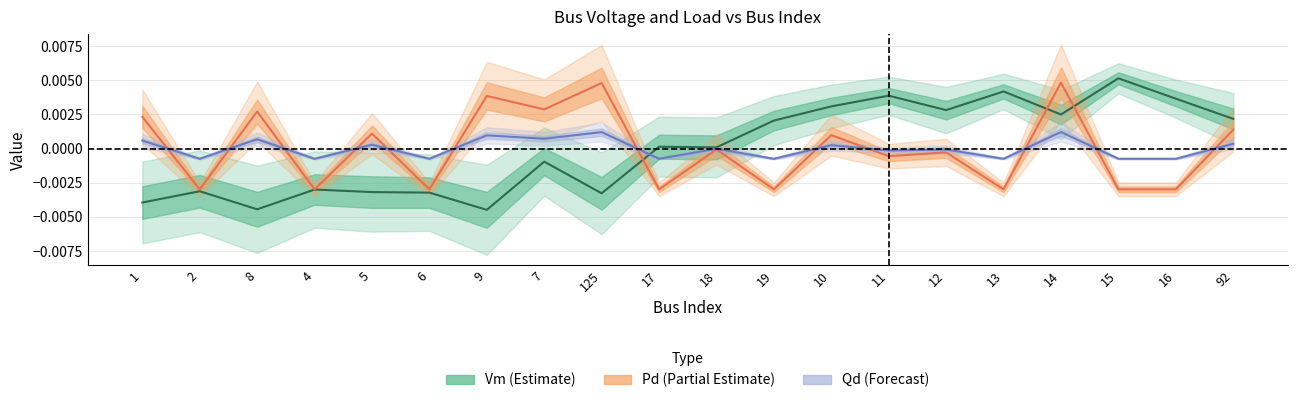

True or false: Qd has more than 0 interior local peaks.

True